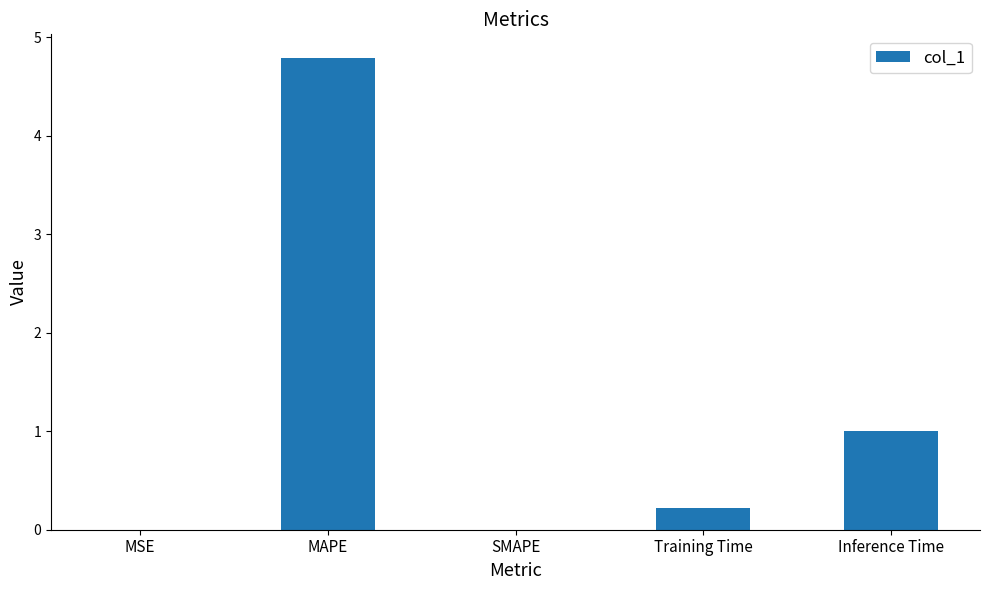

What is the sum of all values?

6.0